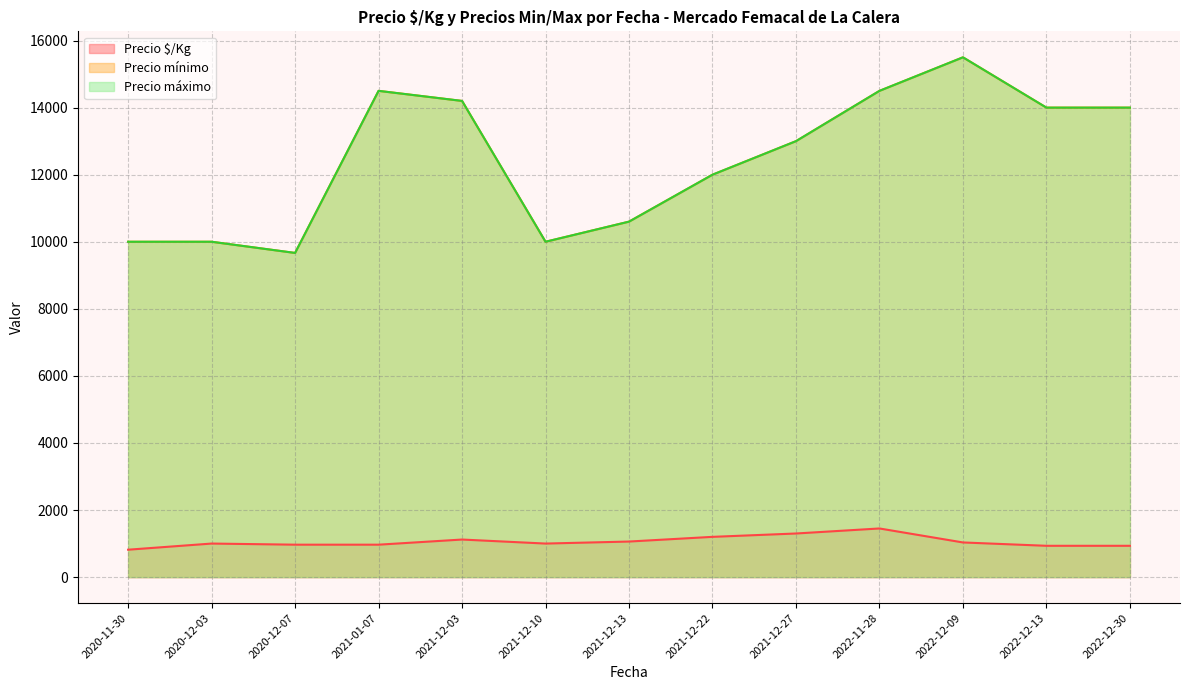

What is the difference between the maximum and minimum values in the Precio máximo series?

11000